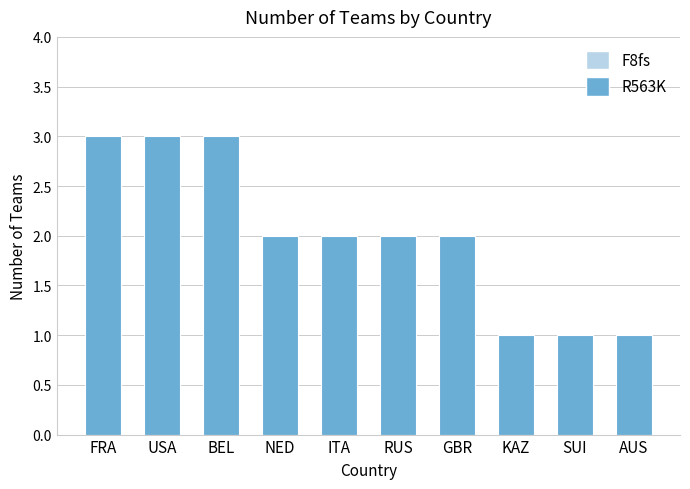

What value does the data have at USA?

3